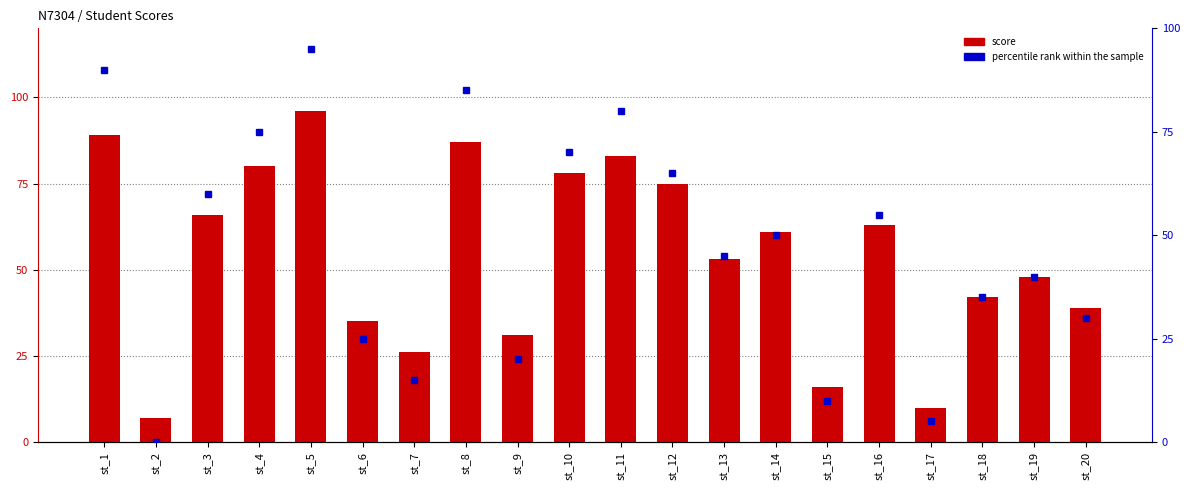

What are all the series names shown in the legend?

score, percentile rank within the sample